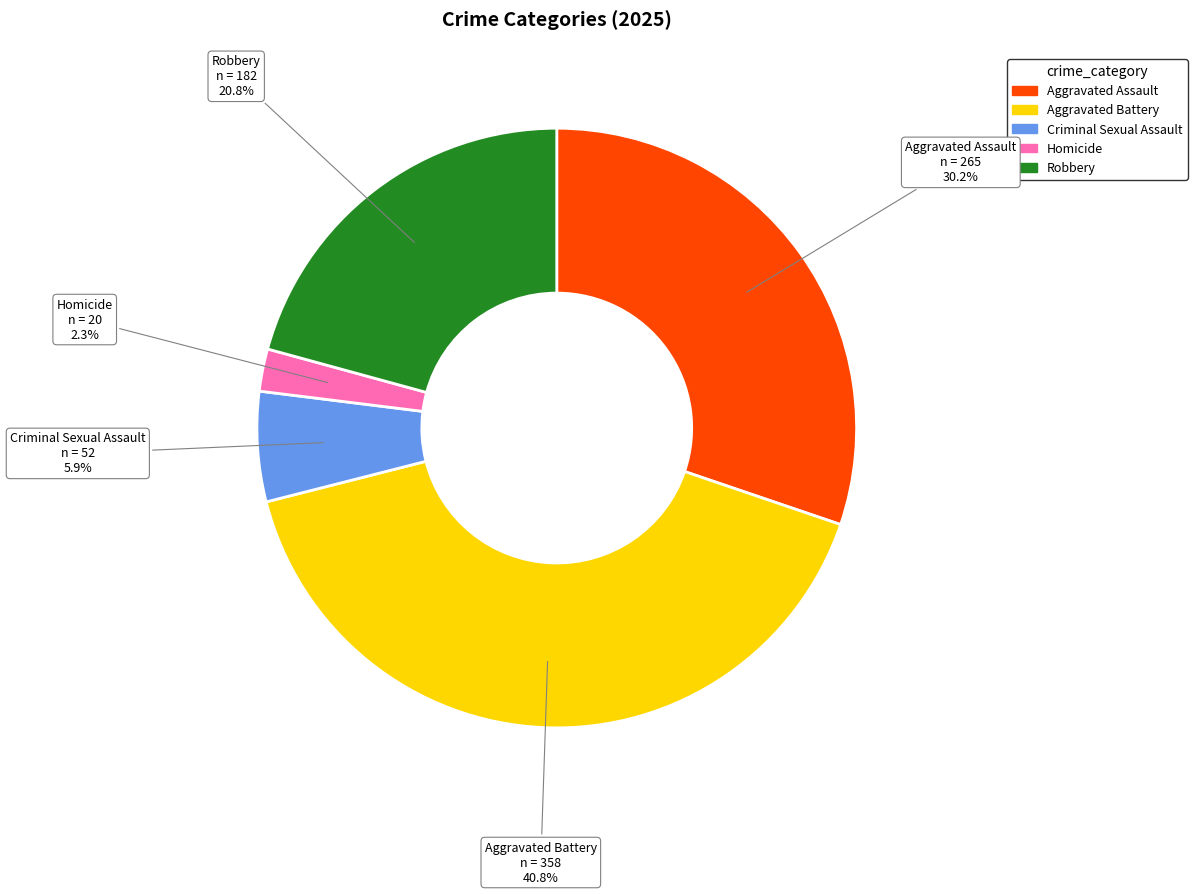

What percentage is NOT represented by Homicide?

97.7%